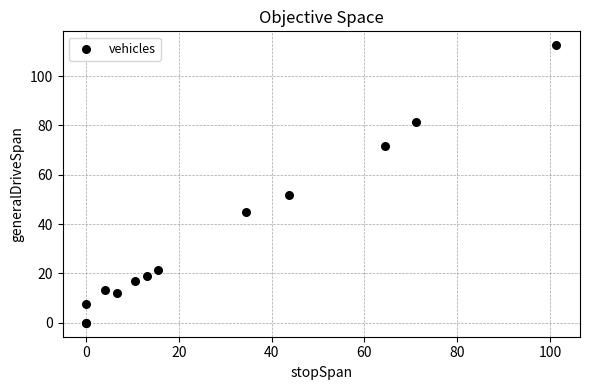

What Y value in the scatter plot is closest to 56?

51.7